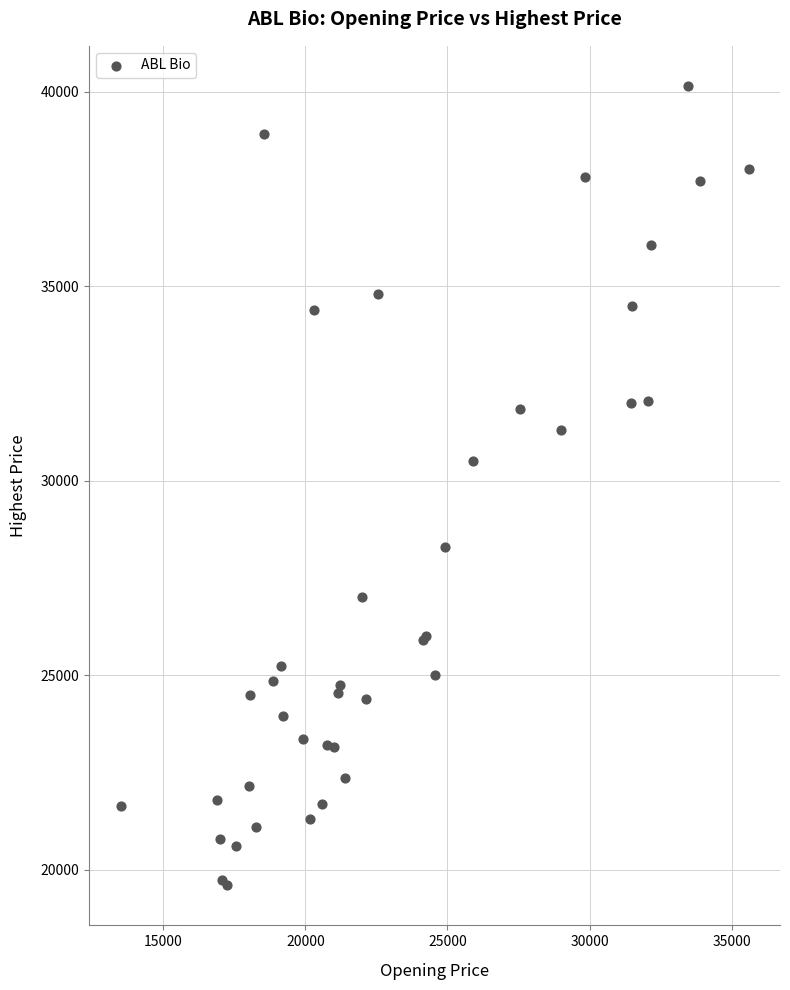

What Y value in the scatter plot is closest to 29875?

30500